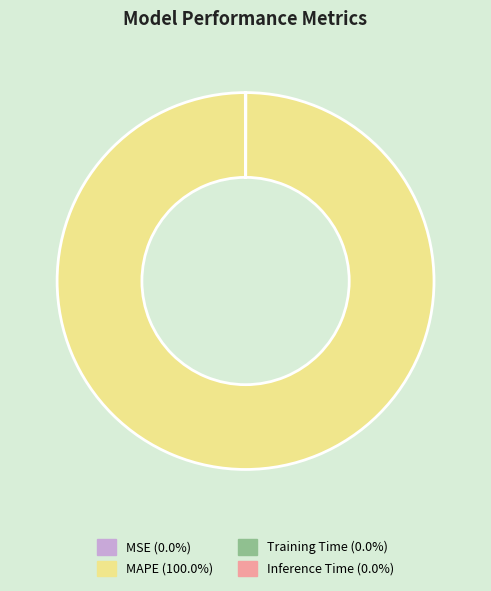

Does MAPE (100.0%) account for over 50% of the chart?

Yes